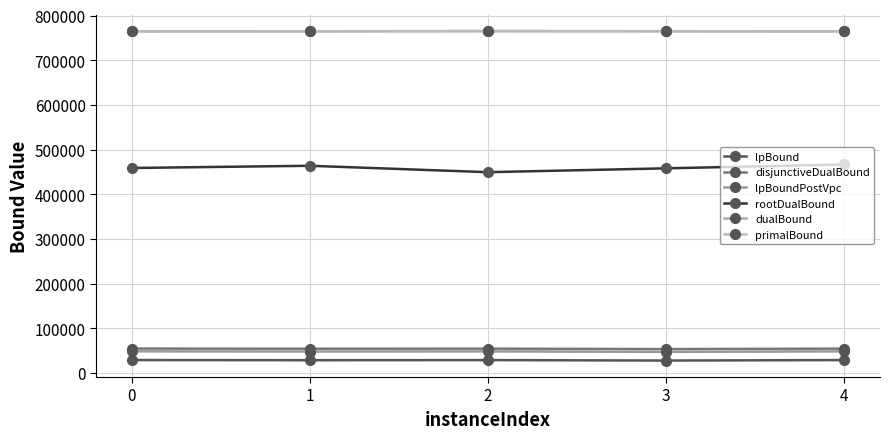

True or false: lpBound and lpBoundPostVpc cross at least once.

False